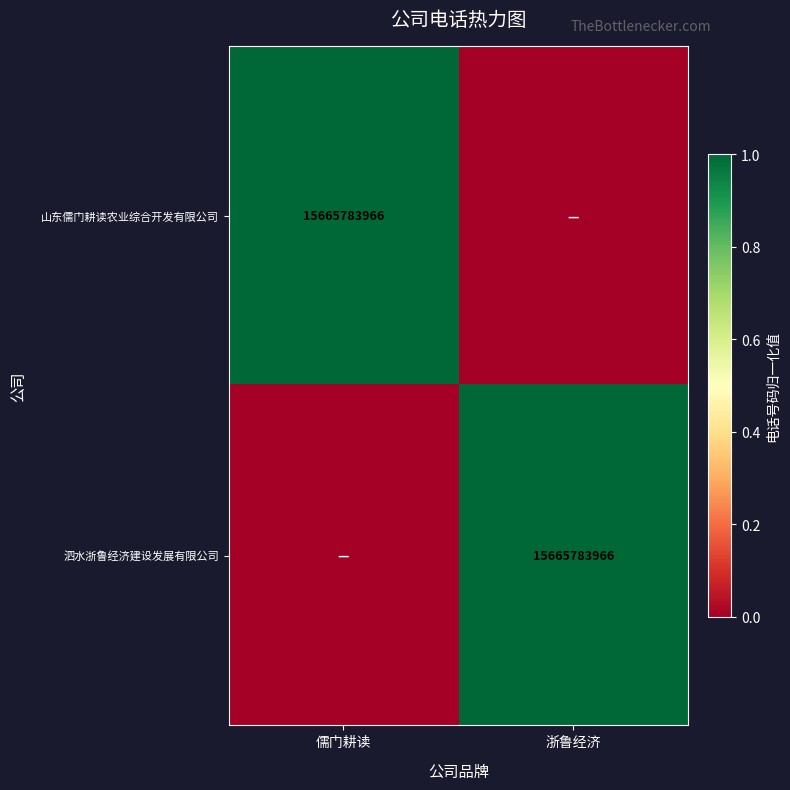

Is it true that 泗水浙鲁经济建设发展有限公司 equals 23492653987 at 浙鲁经济?

False